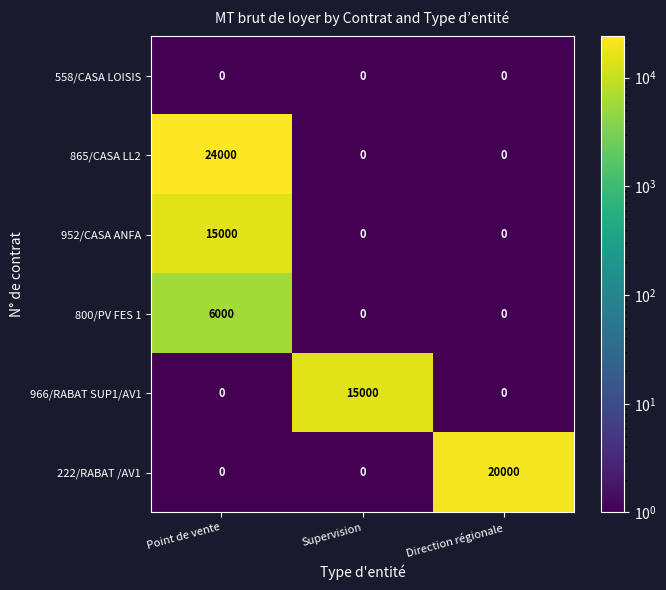

Reading right to left, extract all data points from this chart.

558/CASA LOISIS: 0	0	0
865/CASA LL2: 0	0	24000
952/CASA ANFA: 0	0	15000
800/PV FES 1: 0	0	6000
966/RABAT SUP1/AV1: 0	15000	0
222/RABAT /AV1: 20000	0	0